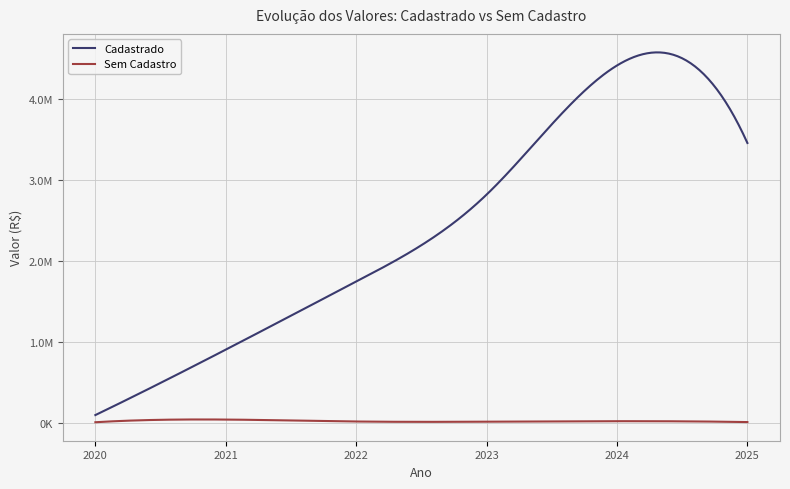

What is the difference between the second highest and minimum values in the Cadastrado series?

3358072.0